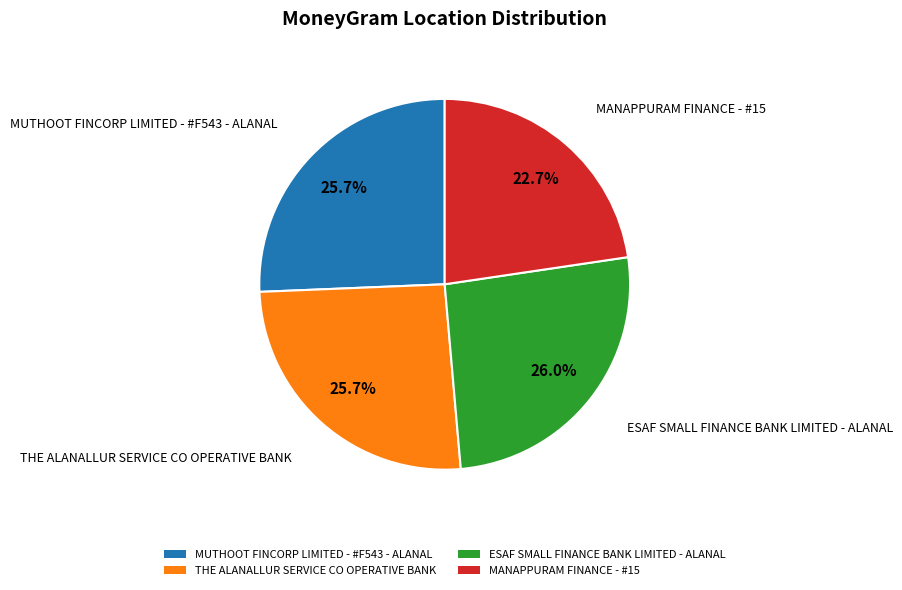

To the nearest percent, what is the average slice percentage?

25%